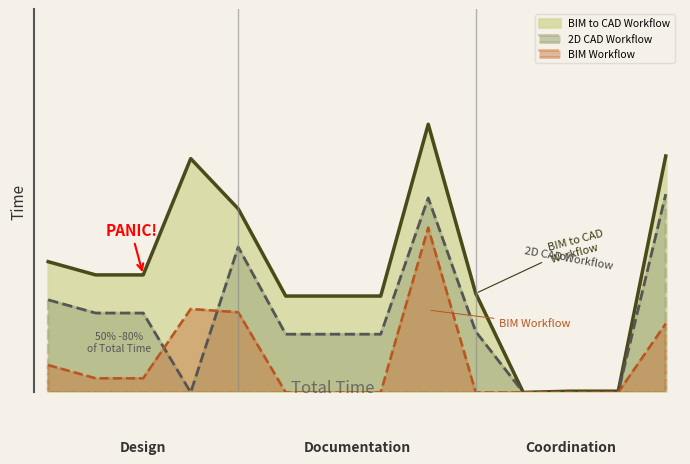

What is the value of the BIM Workflow point at the 3rd from the left?

5.3